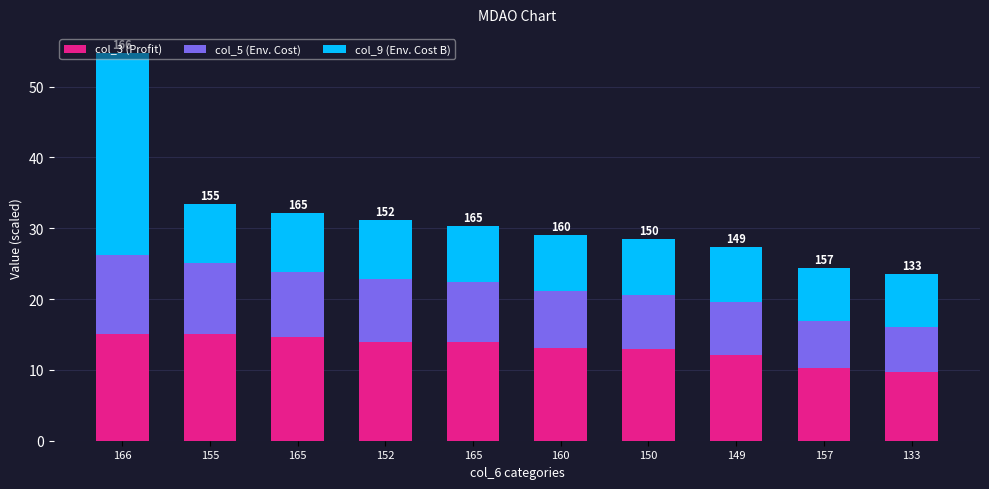

What is the label of the 10th bar from the left?

133